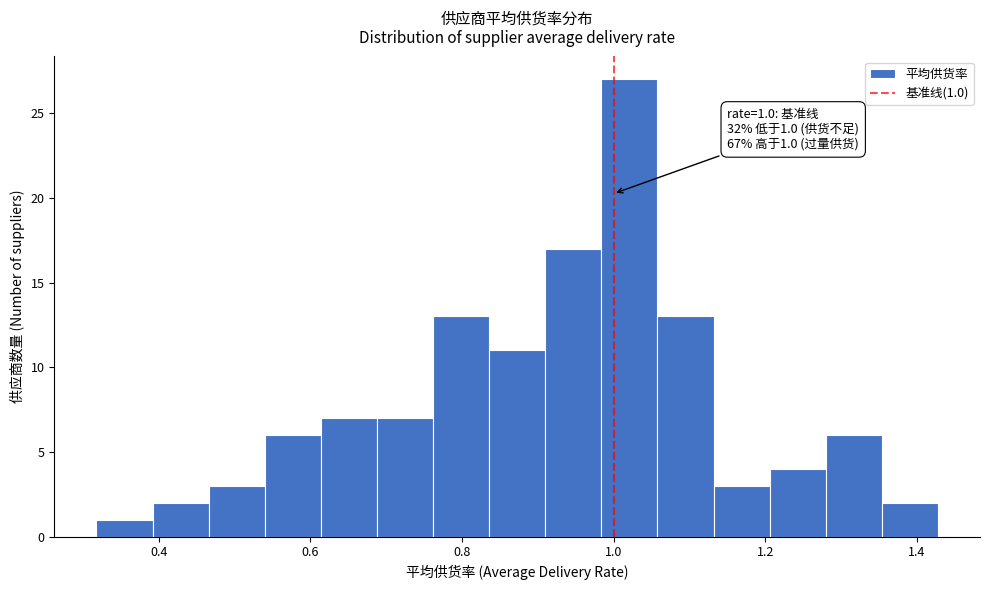

Read against the x-axis, roughly where is the centre of the tallest bar?

1.02